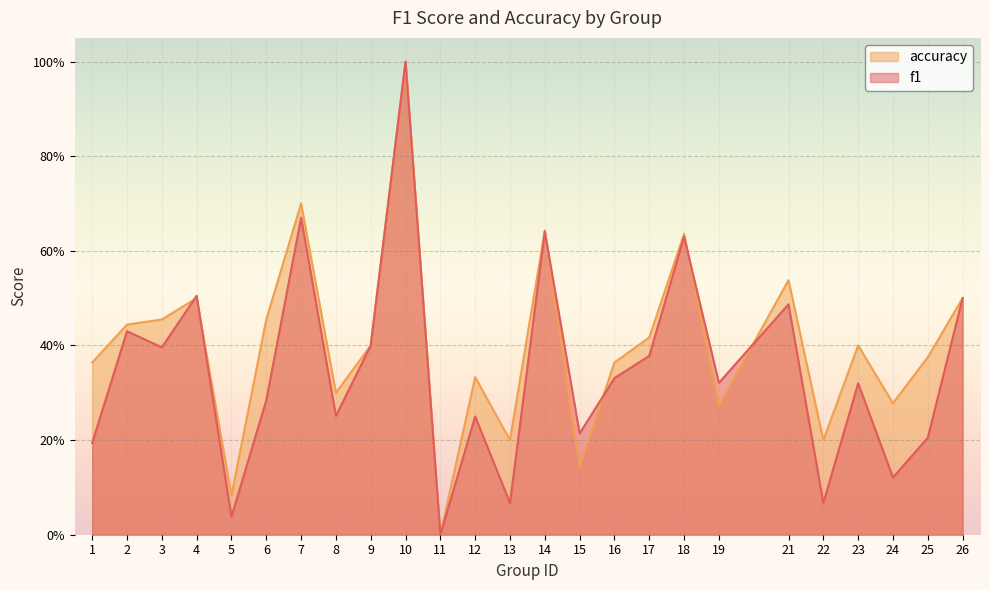

What is the difference between the second highest and second lowest values in the f1 series?

0.6